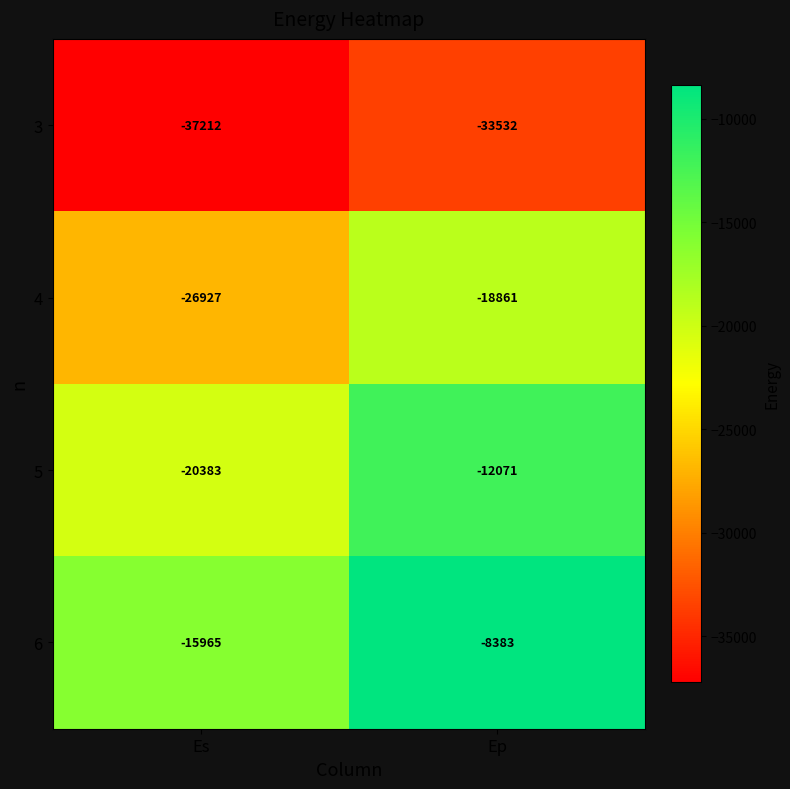

Reading left to right, what are all the values shown in this chart?

3: Es=-37212	Ep=-33532
4: Es=-26927	Ep=-18861
5: Es=-20383	Ep=-12071
6: Es=-15965	Ep=-8383